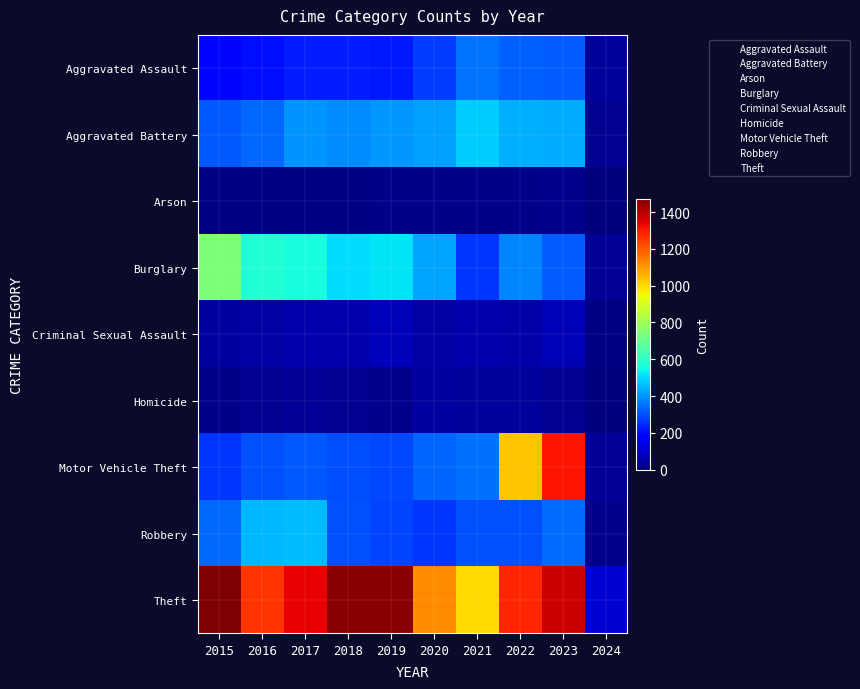

Reading right to left, list all the values displayed in this chart.

Aggravated Assault: 2024=36	2023=318	2022=327	2021=352	2020=273	2019=223	2018=225	2017=225	2016=206	2015=194
Aggravated Battery: 2024=28	2023=432	2022=439	2021=479	2020=416	2019=407	2018=389	2017=400	2016=336	2015=316
Arson: 2024=4	2023=19	2022=12	2021=12	2020=17	2019=12	2018=7	2017=10	2016=7	2015=9
Burglary: 2024=33	2023=317	2022=379	2021=261	2020=425	2019=517	2018=506	2017=562	2016=576	2015=738
Criminal Sexual Assault: 2024=6	2023=73	2022=55	2021=61	2020=48	2019=77	2018=60	2017=62	2016=50	2015=46
Homicide: 2024=2	2023=28	2022=36	2021=38	2020=41	2019=22	2018=25	2017=33	2016=26	2015=15
Motor Vehicle Theft: 2024=33	2023=1311	2022=1031	2021=348	2020=333	2019=290	2018=298	2017=312	2016=304	2015=263
Robbery: 2024=19	2023=341	2022=304	2021=300	2020=263	2019=287	2018=301	2017=460	2016=454	2015=337
Theft: 2024=107	2023=1373	2022=1279	2021=998	2020=1120	2019=1459	2018=1461	2017=1339	2016=1259	2015=1474